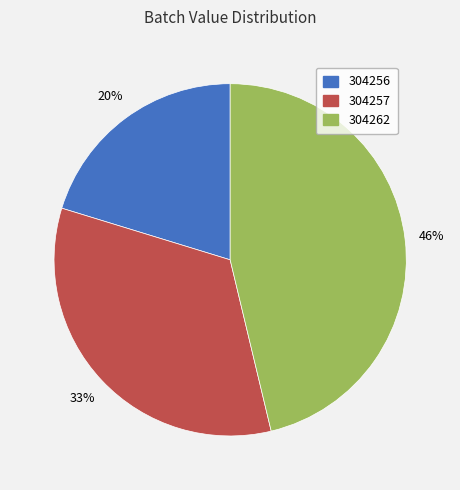

Is 304262 the majority of the pie?

No